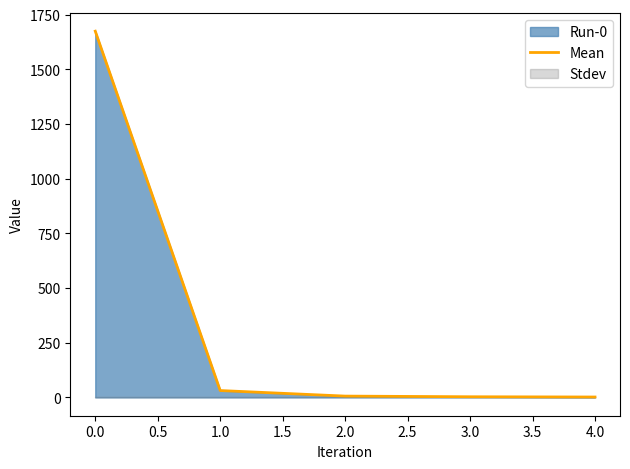

True or false: Mean has a value of 785.7 at 0.0.

False